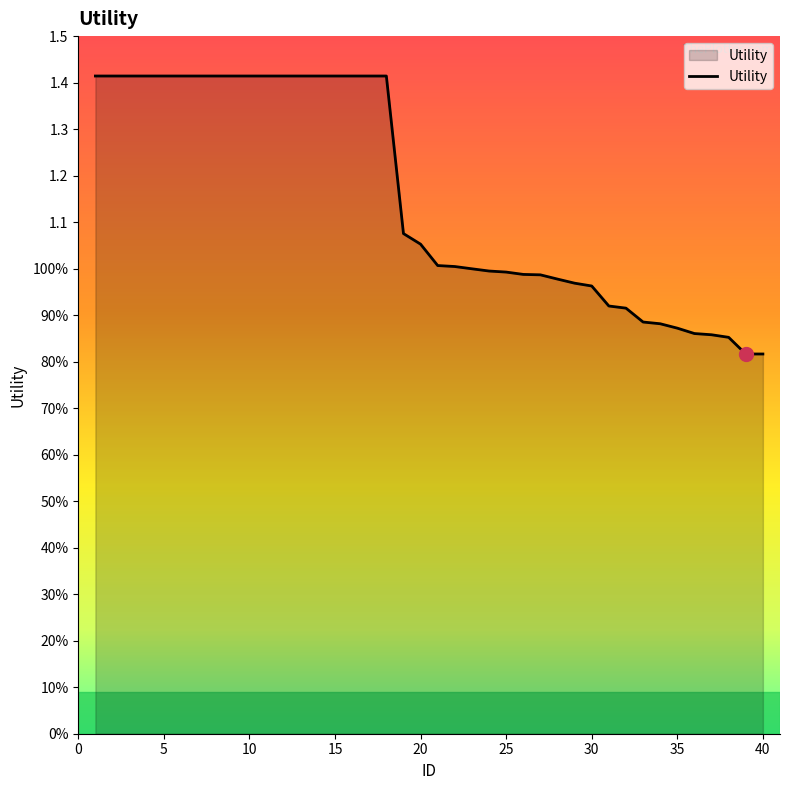

Does the chart display data point markers on the line(s)?

No